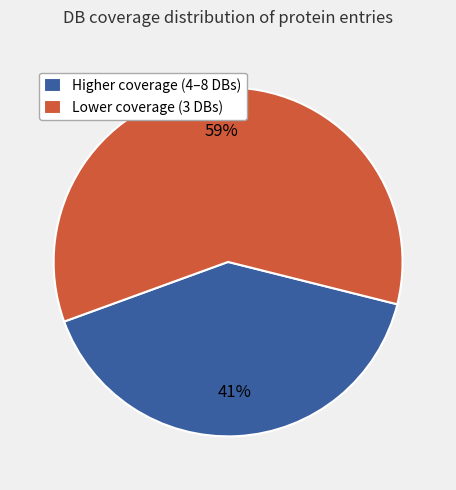

Is it true that Higher coverage (4–8 DBs) is 41% of the pie?

True